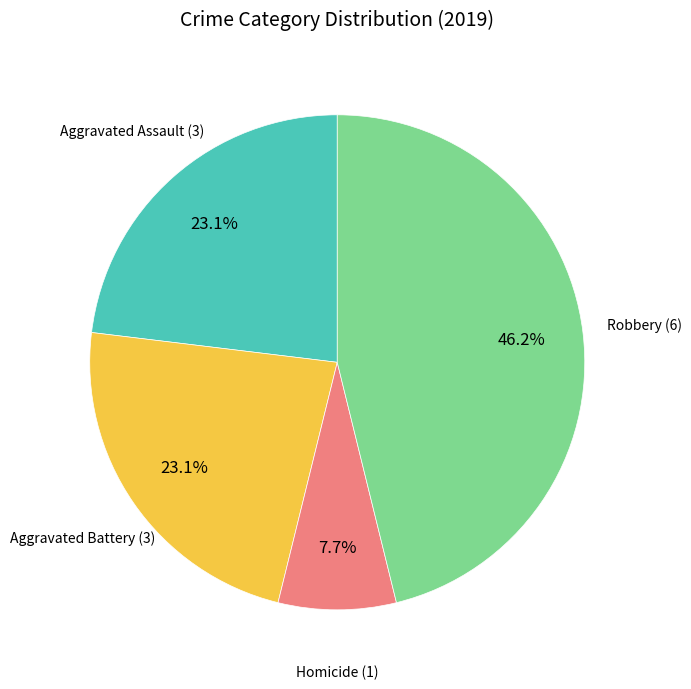

What is the largest slice in the pie chart?

Robbery